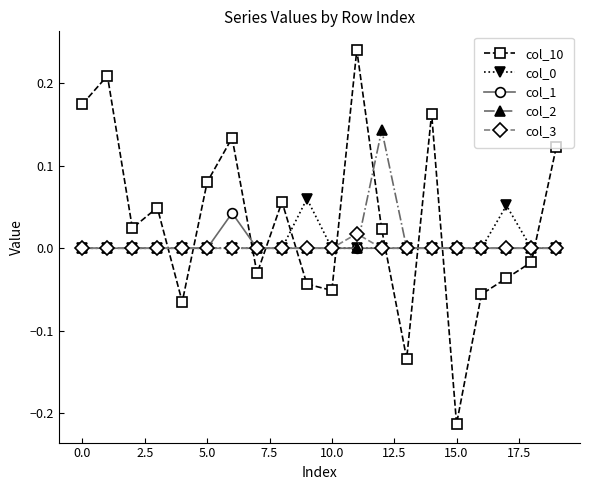

In col_10, how many points are higher than both neighbors (excluding endpoints)?

6